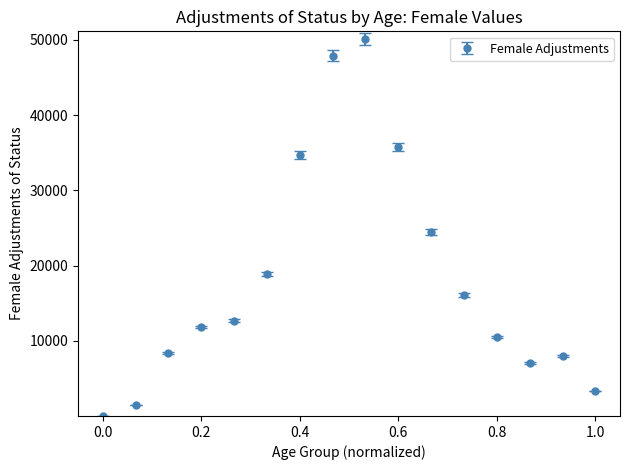

What is the sum of all values?

291234